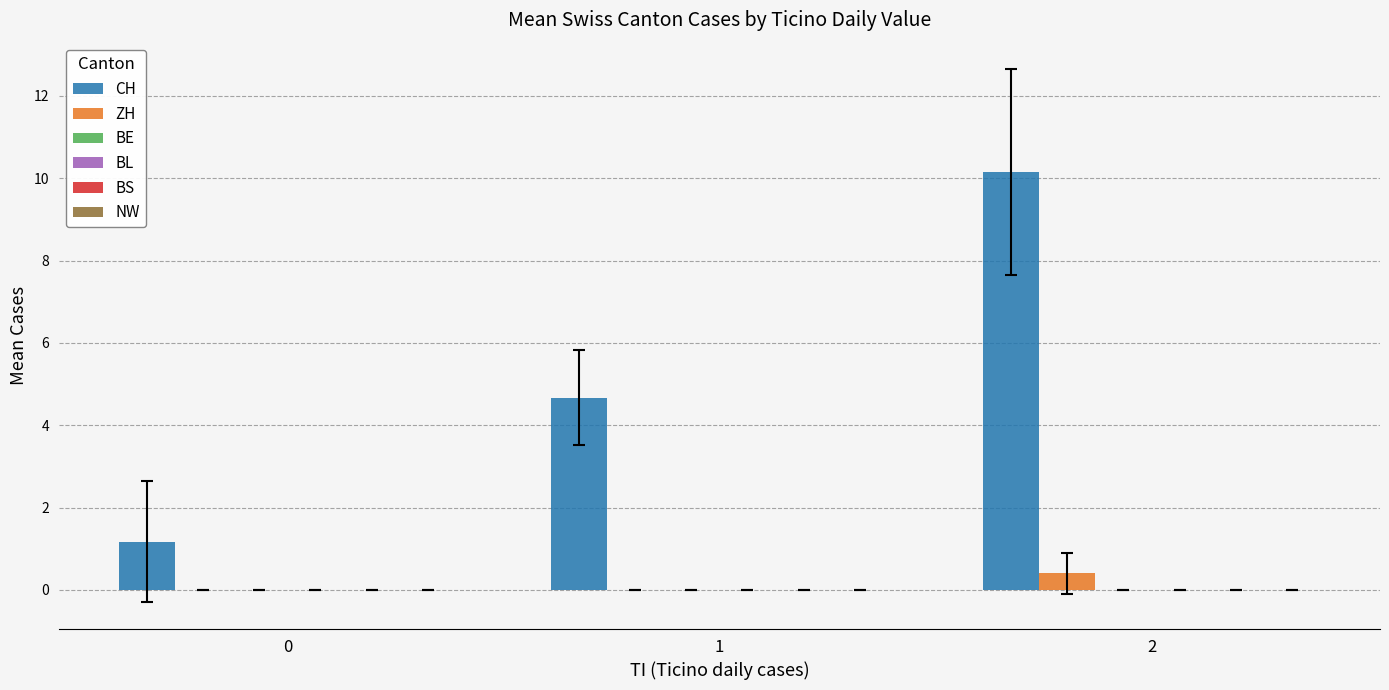

What is the maximum value for ZH?

0.4